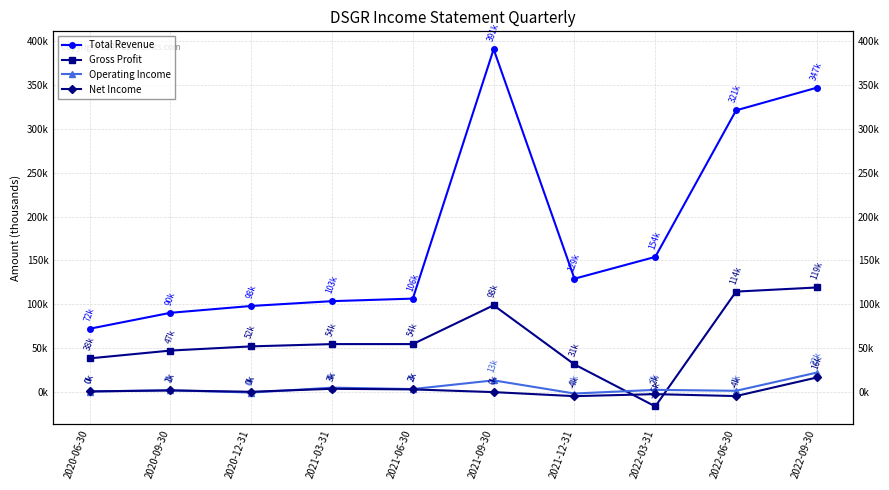

What is the difference between the second highest and minimum values in the Net Income series?

8400